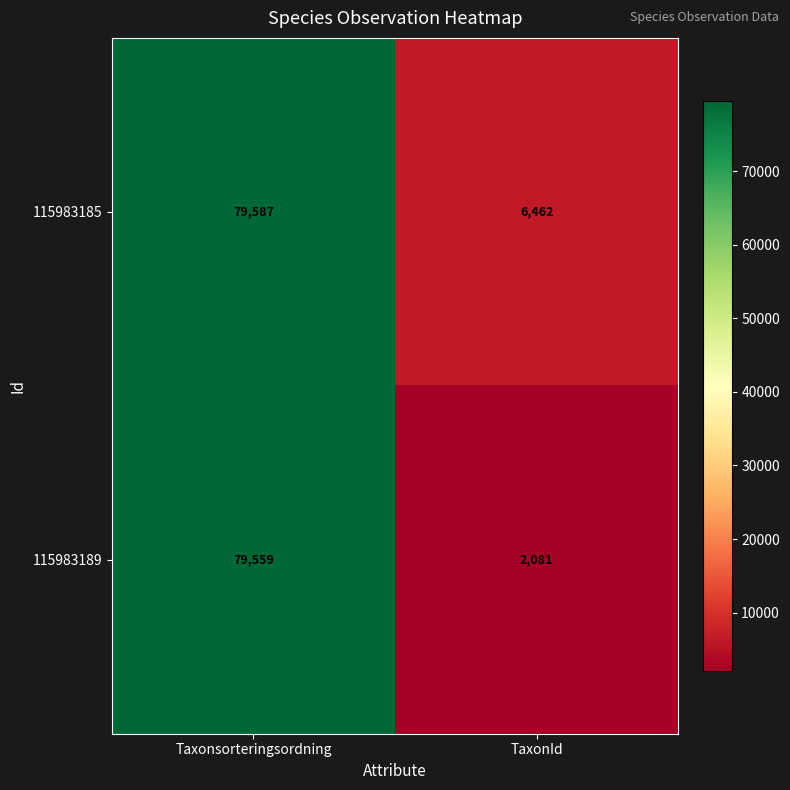

At Taxonsorteringsordning, list the series in order from largest to smallest.

115983185, 115983189